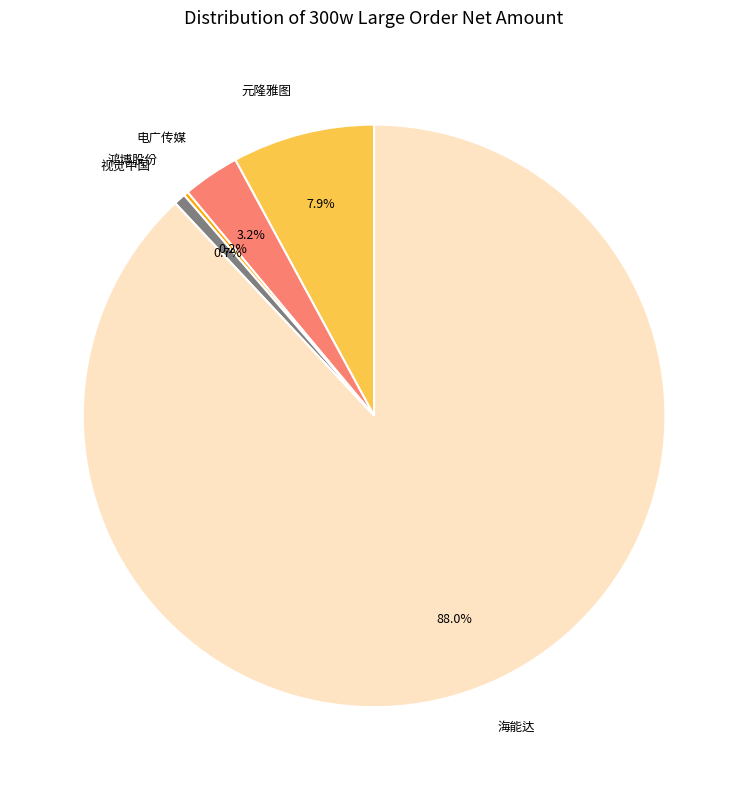

Between 电广传媒 and 海能达, which is larger?

海能达